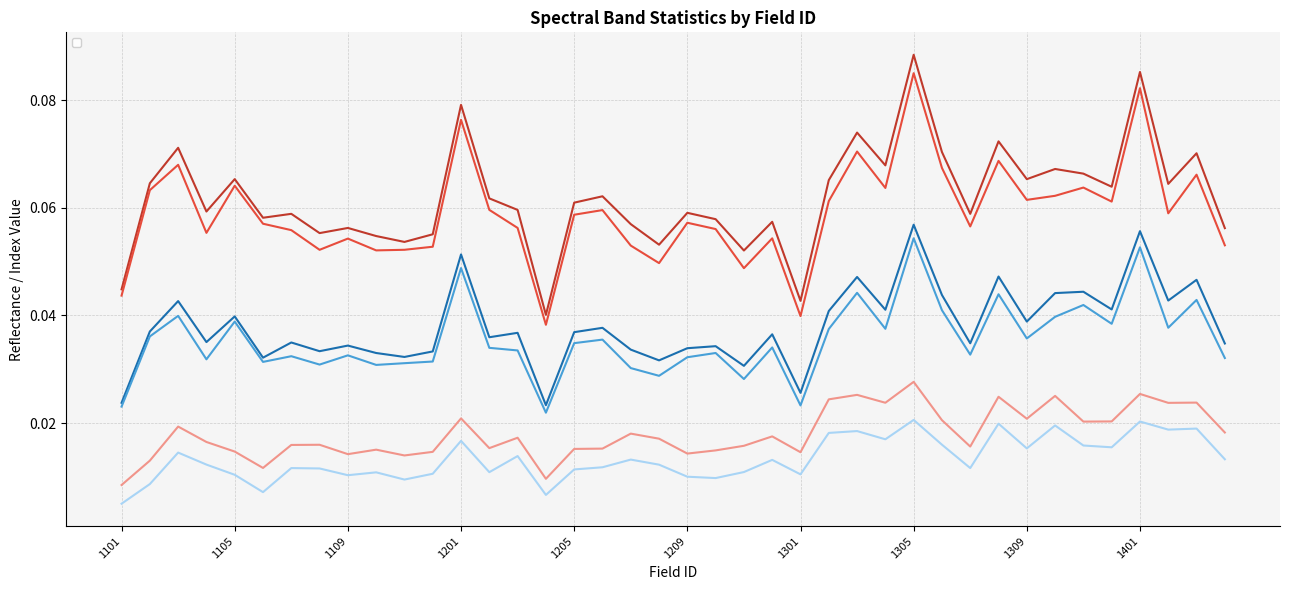

Does the chart display data point markers on the line(s)?

No